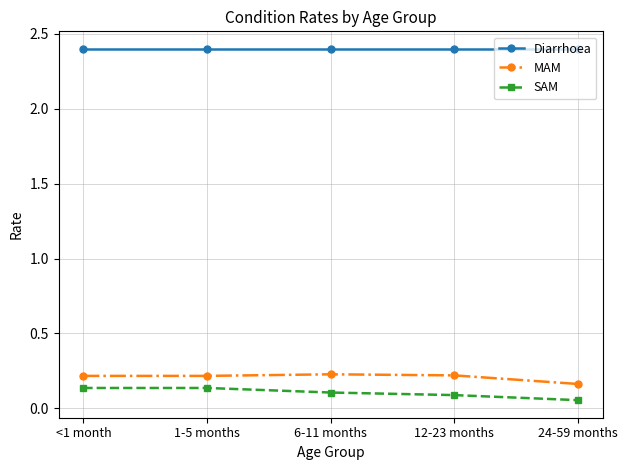

What is the value of the Diarrhoea point at the 5th from the left?

2.4